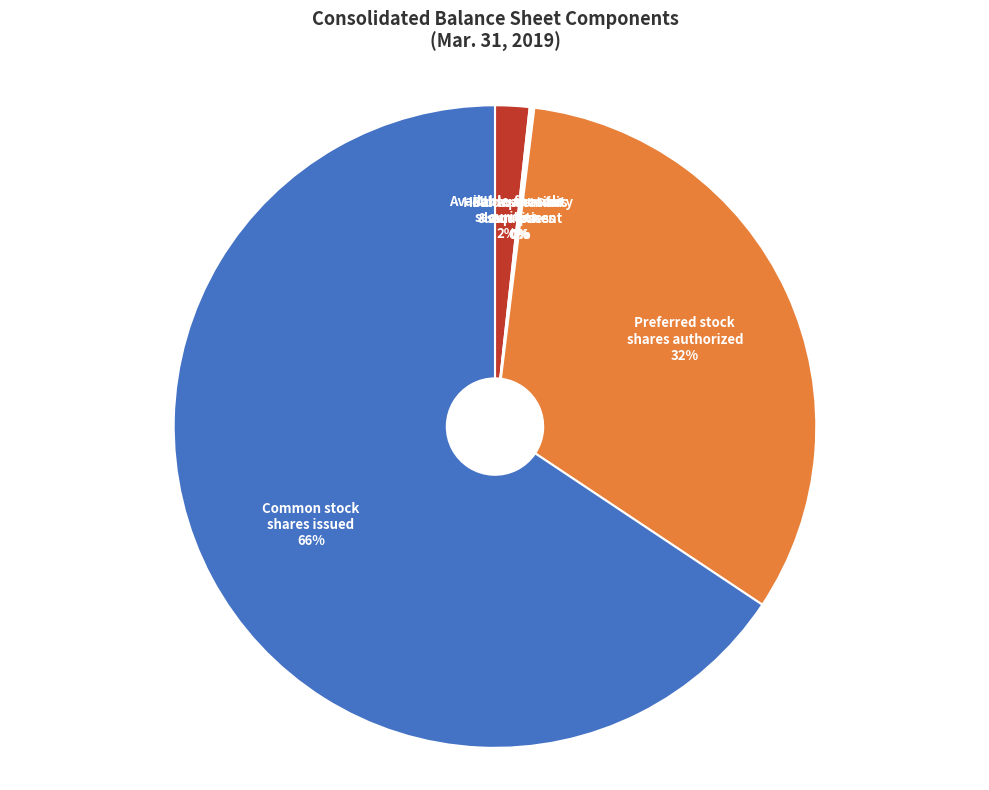

To the nearest percent, what is the difference between the largest and smallest slice percentages?

66%